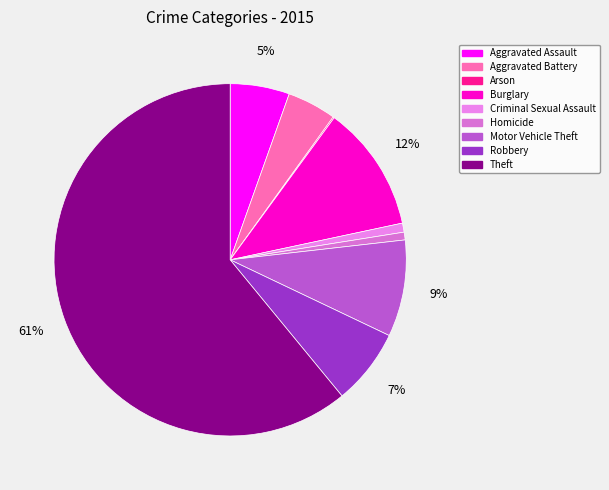

Which category accounts for the majority?

Theft